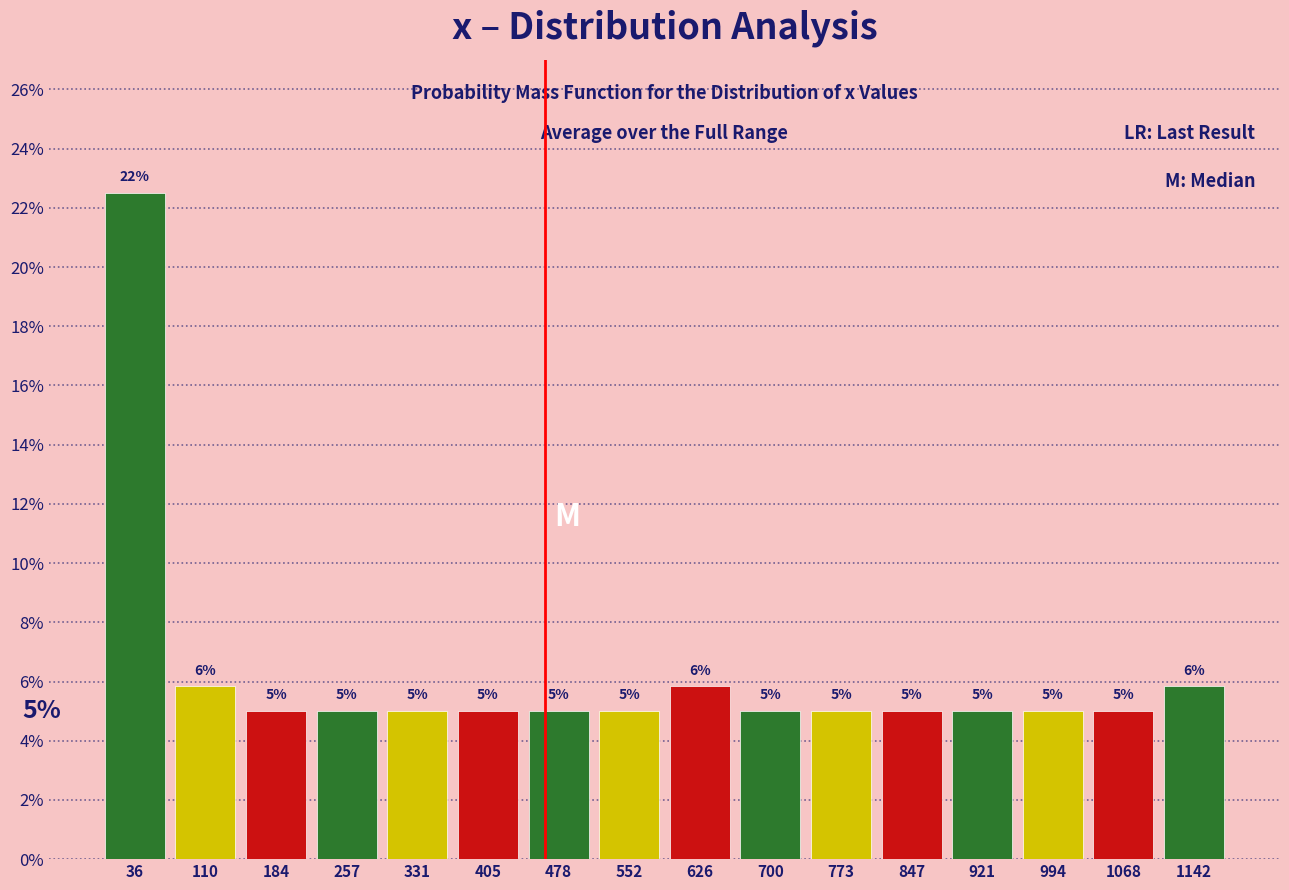

Over which range of the x-axis is the bar tallest?

0 to 70